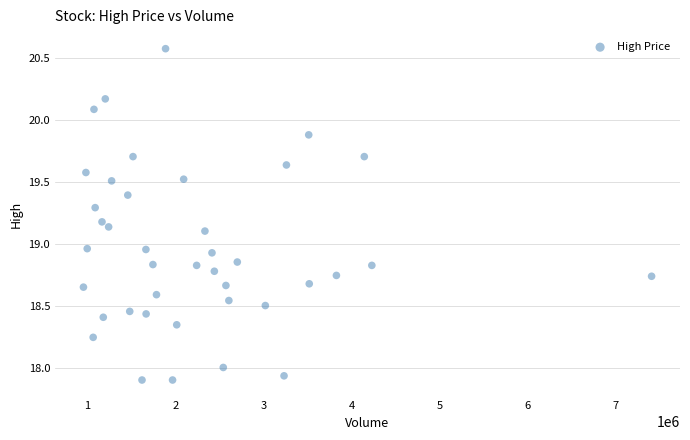

What is the range of X values (max minus min)?

6449873.0